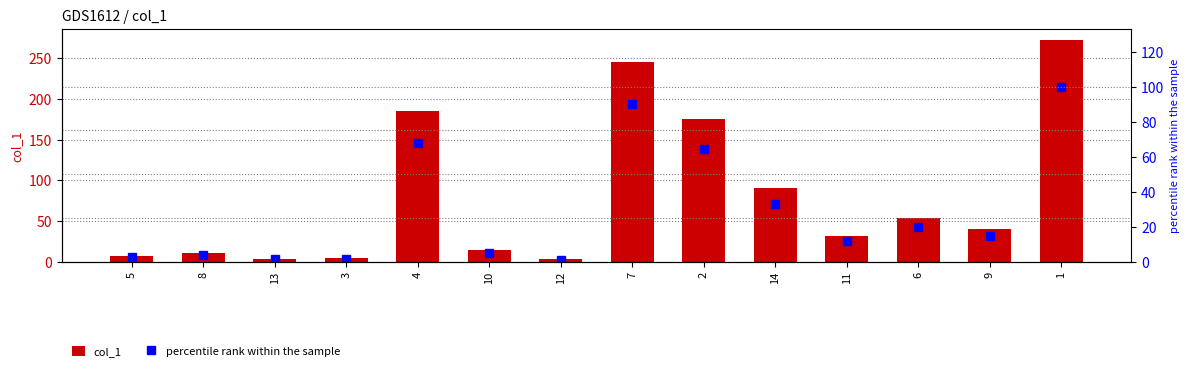

Reading left to right, list all the values displayed in this chart.

col_1: 5=7.4	8=10.8	13=3.8	3=4.1	4=184.7	10=14.3	12=2.8	7=245.7	2=175.4	14=90.3	11=32.1	6=53.8	9=40.6	1=272.8
percentile rank within the sample: 5=2.7	8=4.0	13=1.4	3=1.5	4=67.7	10=5.2	12=1.0	7=90.1	2=64.3	14=33.1	11=11.8	6=19.7	9=14.9	1=100.0